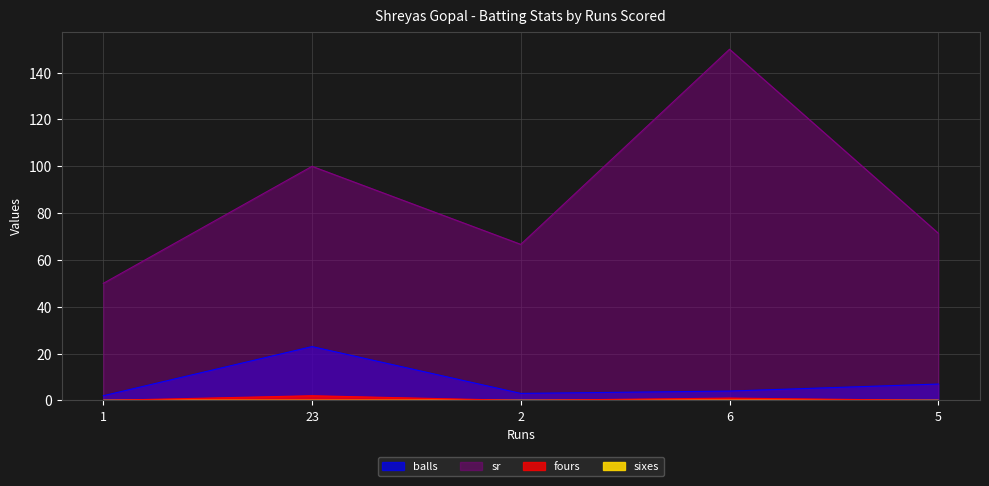

Reading left to right, what are all the values shown in this chart?

balls: 2.0	23.0	3.0	4.0	7.0
sr: 50.0	100.0	66.7	150.0	71.4
fours: 0.0	2.0	0.0	1.0	0.0